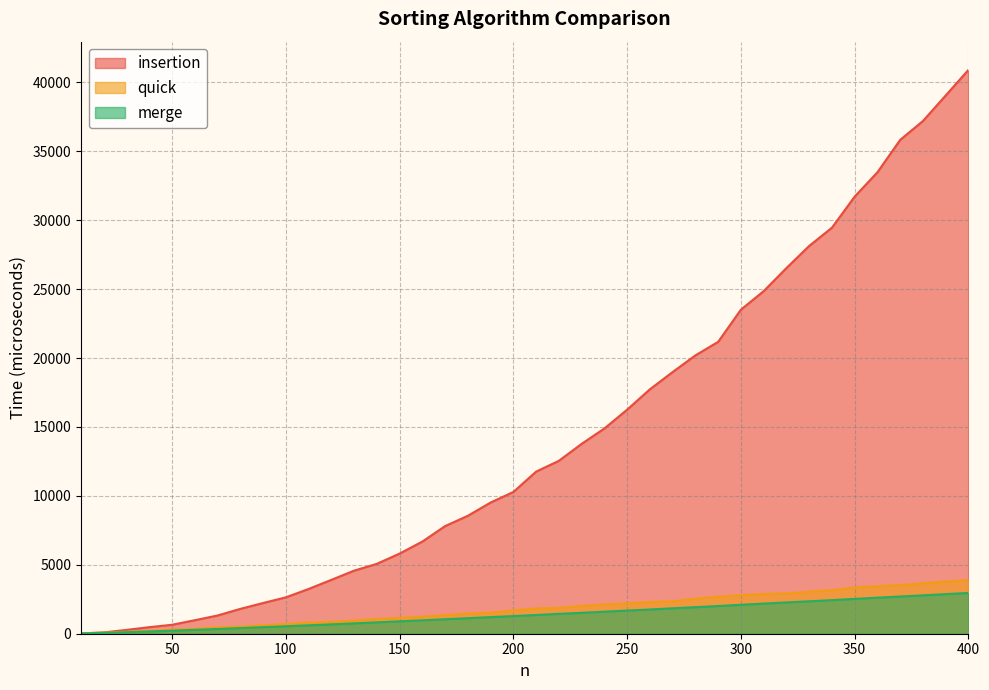

Is the value of merge at 360 greater than the value of insertion at 190?

No